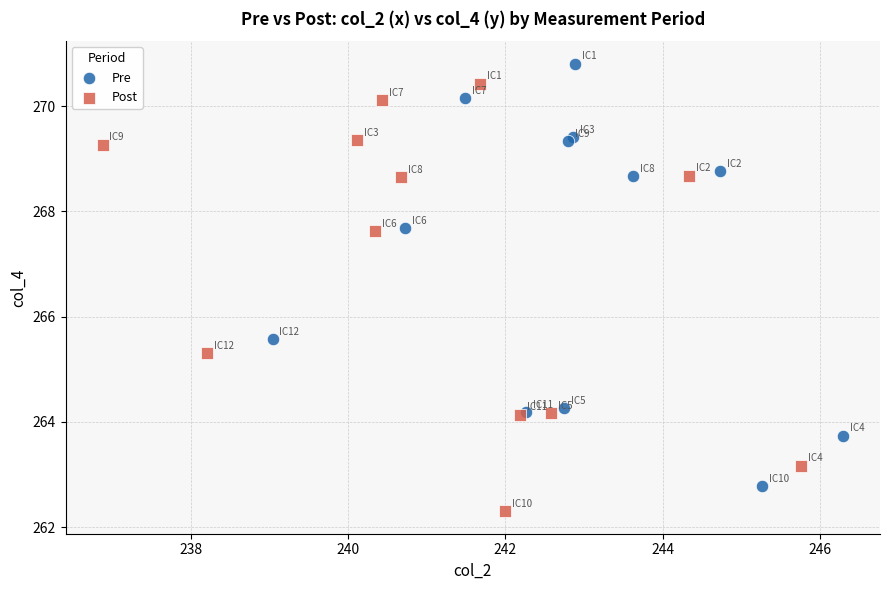

Which series reaches the maximum Y coordinate?

Pre